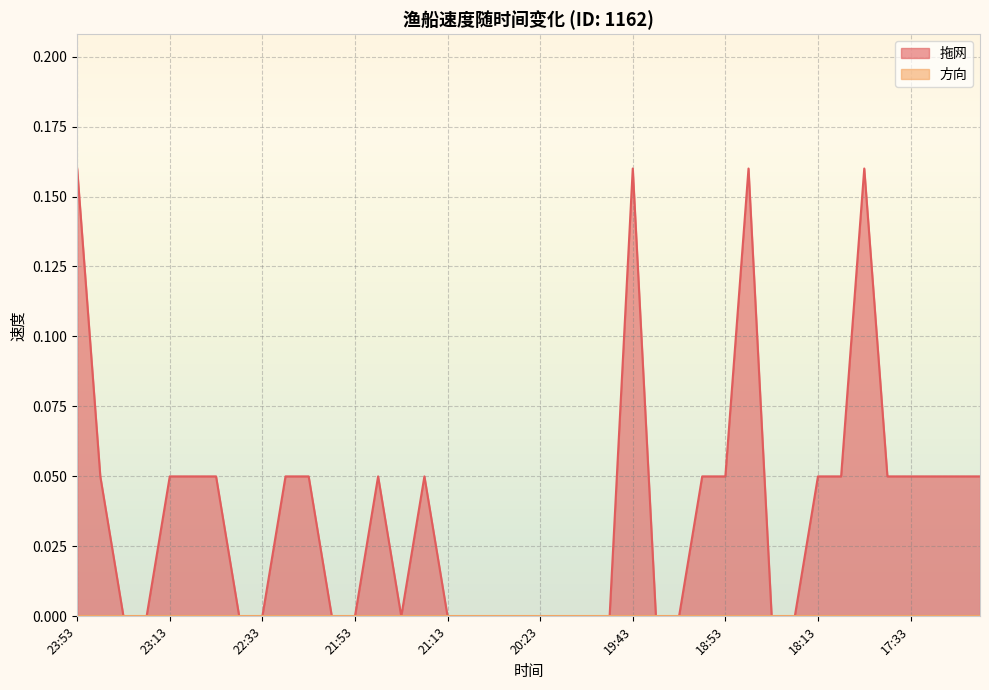

What is the label of the 39th point from the right?

23:43